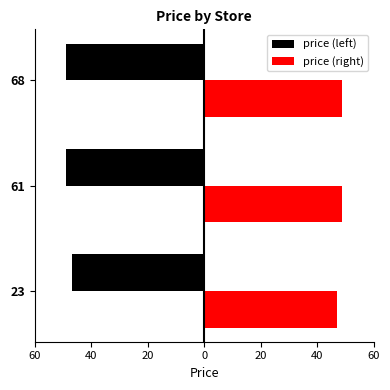

Does the chart contain stacked bars?

No